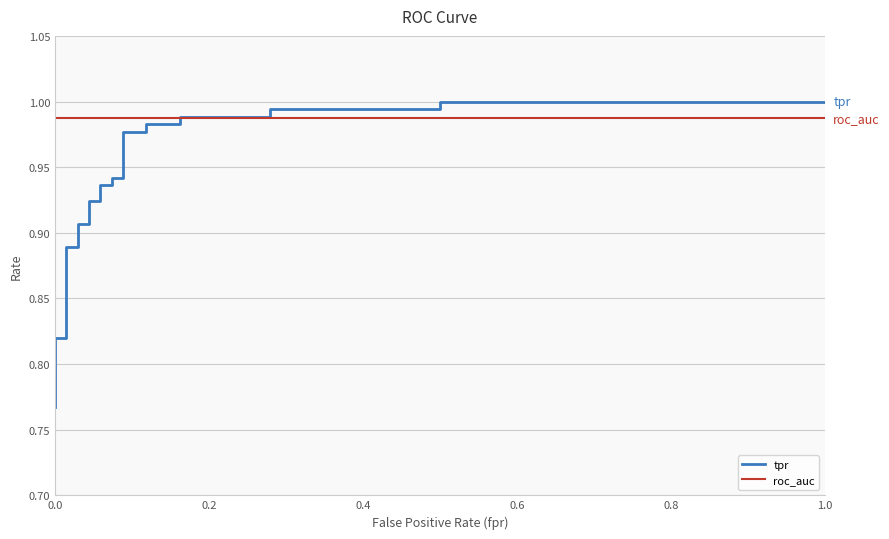

Reading right to left, extract all data points from this chart.

tpr: 1.0	1.0	1.0	1.0	1.0	1.0	1.0	1.0	1.0	1.0	0.9	0.9	0.9	0.9	0.9	0.9	0.9	0.9	0.9	0.9	0.8	0.8	0.8	0.8	0.8
roc_auc: 1.0	1.0	1.0	1.0	1.0	1.0	1.0	1.0	1.0	1.0	1.0	1.0	1.0	1.0	1.0	1.0	1.0	1.0	1.0	1.0	1.0	1.0	1.0	1.0	1.0